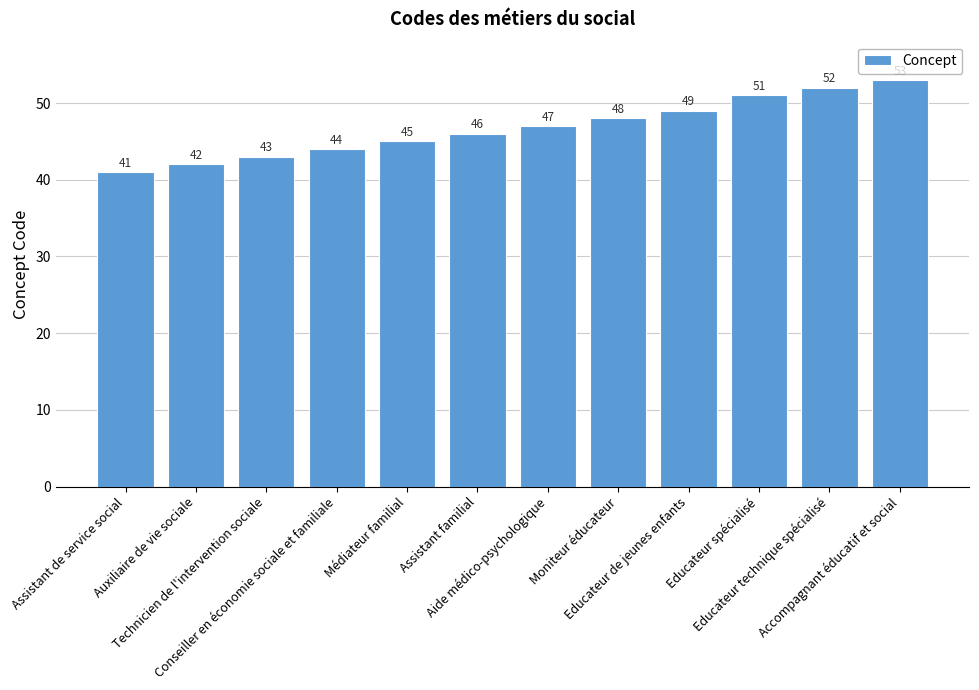

What is the change in value from Assistant de service social to Auxiliaire de vie sociale?

+1